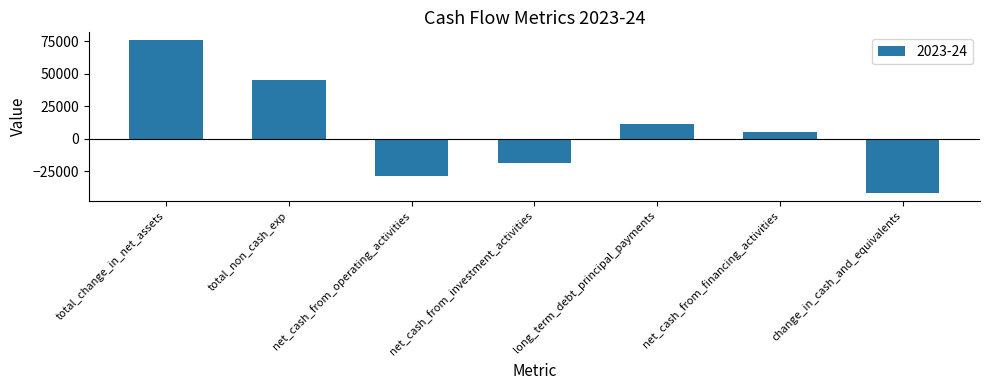

What is the change in value from net_cash_from_operating_activities to long_term_debt_principal_payments?

+39739